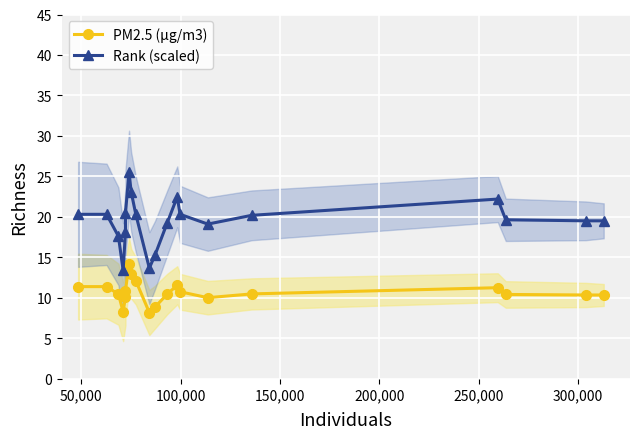

What is the value of the Rank (scaled) point at the 8th from the left?

23.1